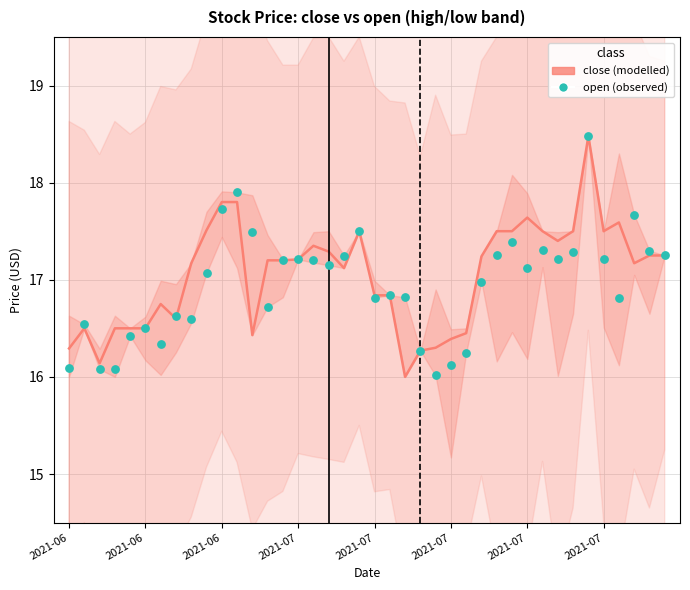

At which category is the sum across all series the highest?

34